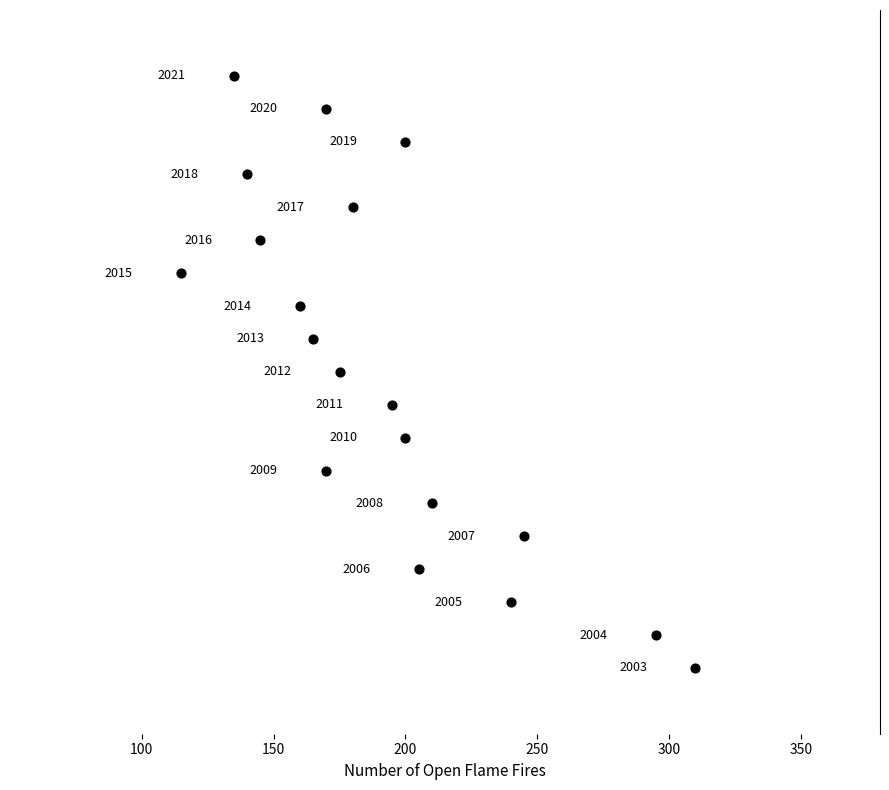

What Y value in the scatter plot is closest to 2012?

2012